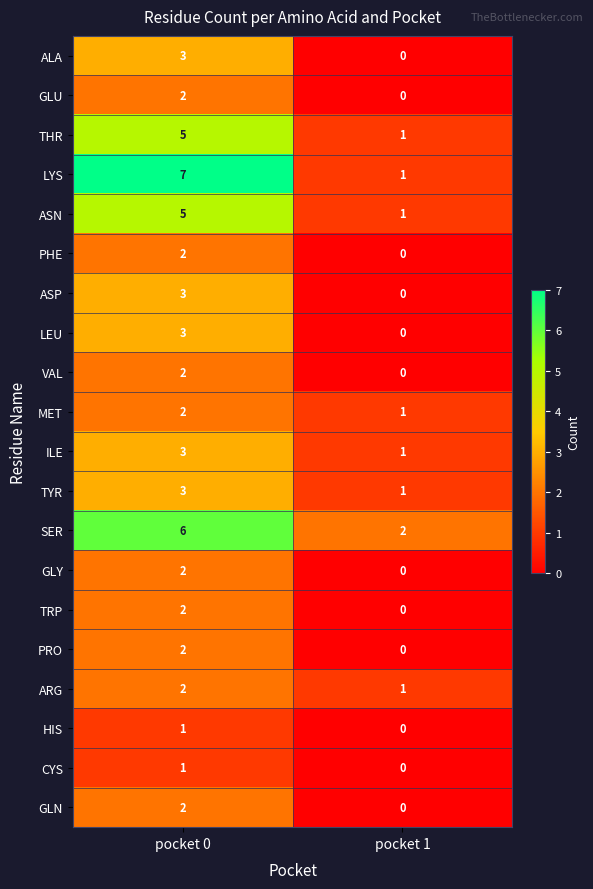

What is the sum of the THR values at pocket 1 and pocket 0?

6